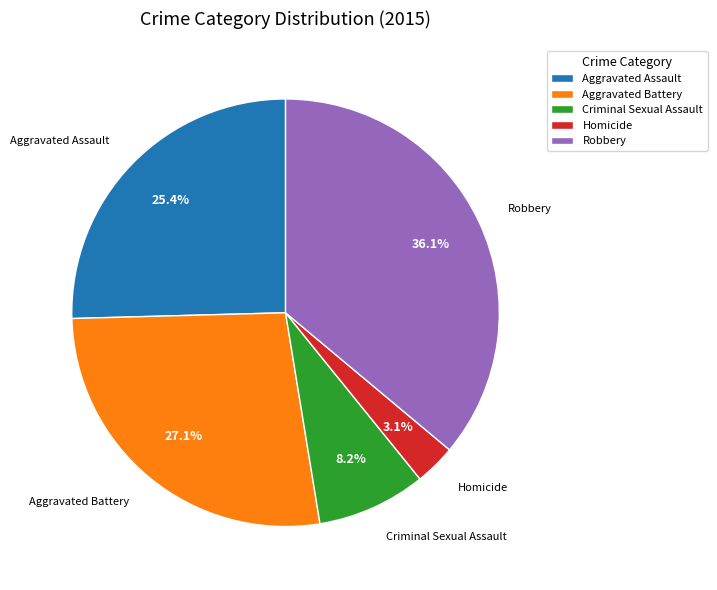

To the nearest percent, what is the difference between the Homicide and Robbery slice percentages?

33%